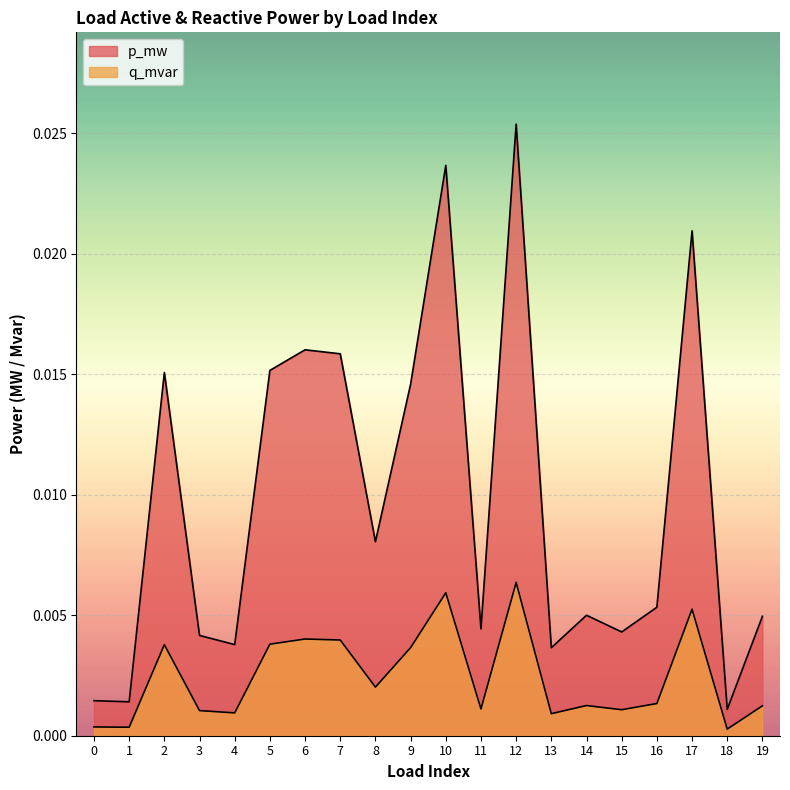

Between 2 and 7, which is larger?

7